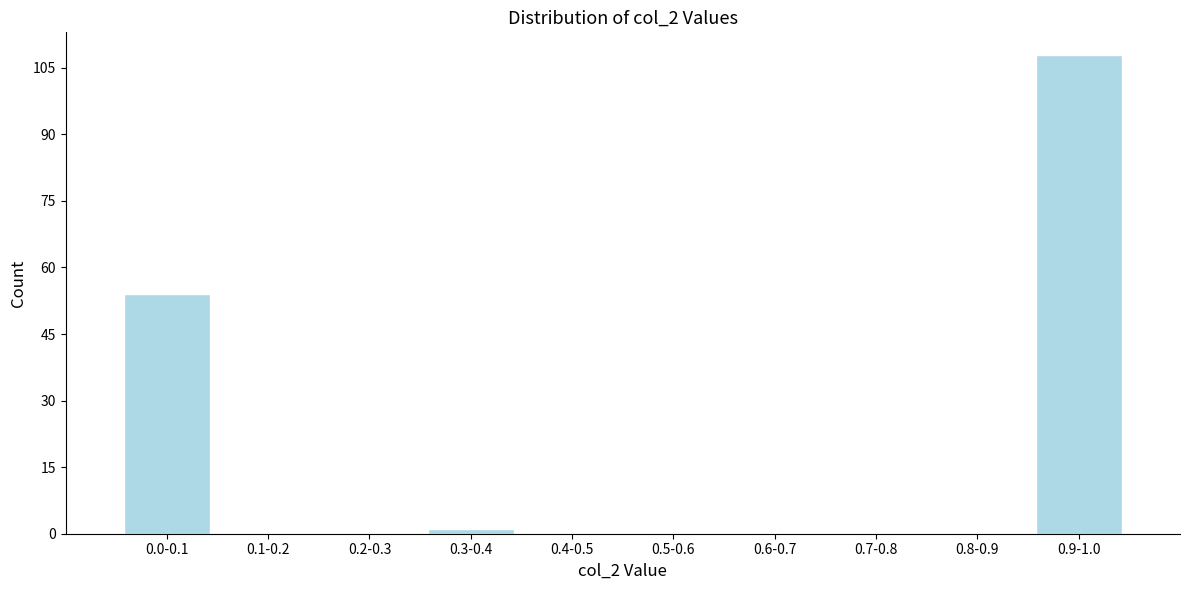

Reading left to right, list all the values displayed in this chart.

0.0-0.1=54	0.1-0.2=0	0.2-0.3=0	0.3-0.4=1	0.4-0.5=0	0.5-0.6=0	0.6-0.7=0	0.7-0.8=0	0.8-0.9=0	0.9-1.0=108